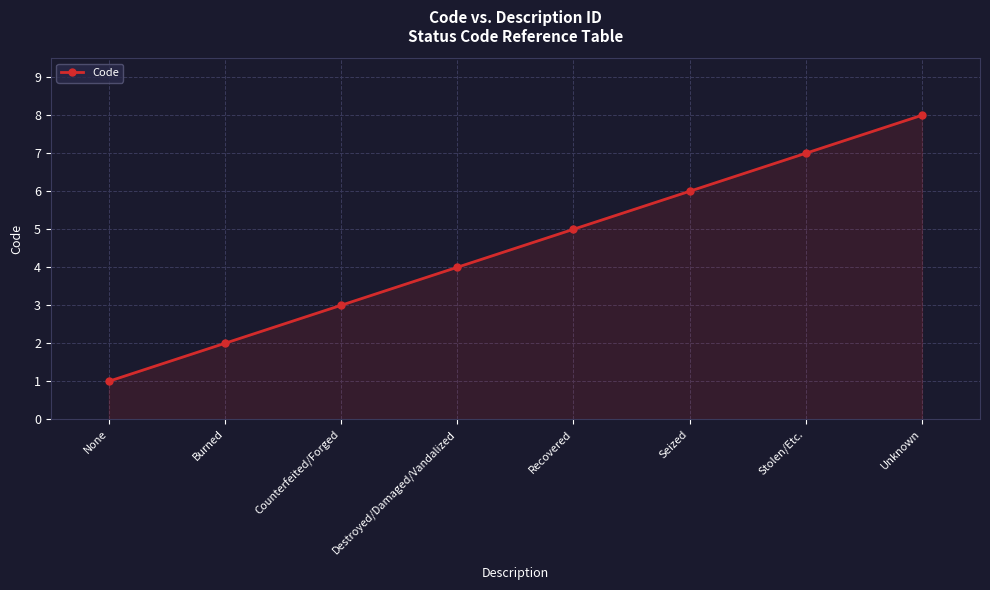

List the labels in order of value, largest first.

Unknown, Stolen/Etc., Seized, Recovered, Destroyed/Damaged/Vandalized, Counterfeited/Forged, Burned, None